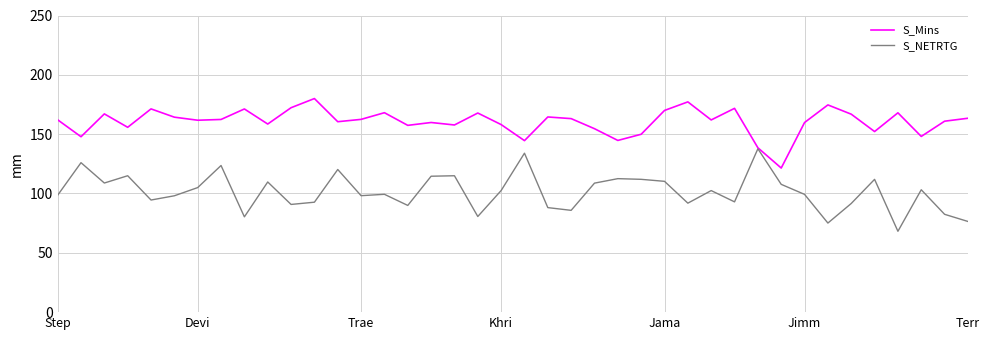

Rank the series by their average value, from highest to lowest.

S_Mins, S_NETRTG